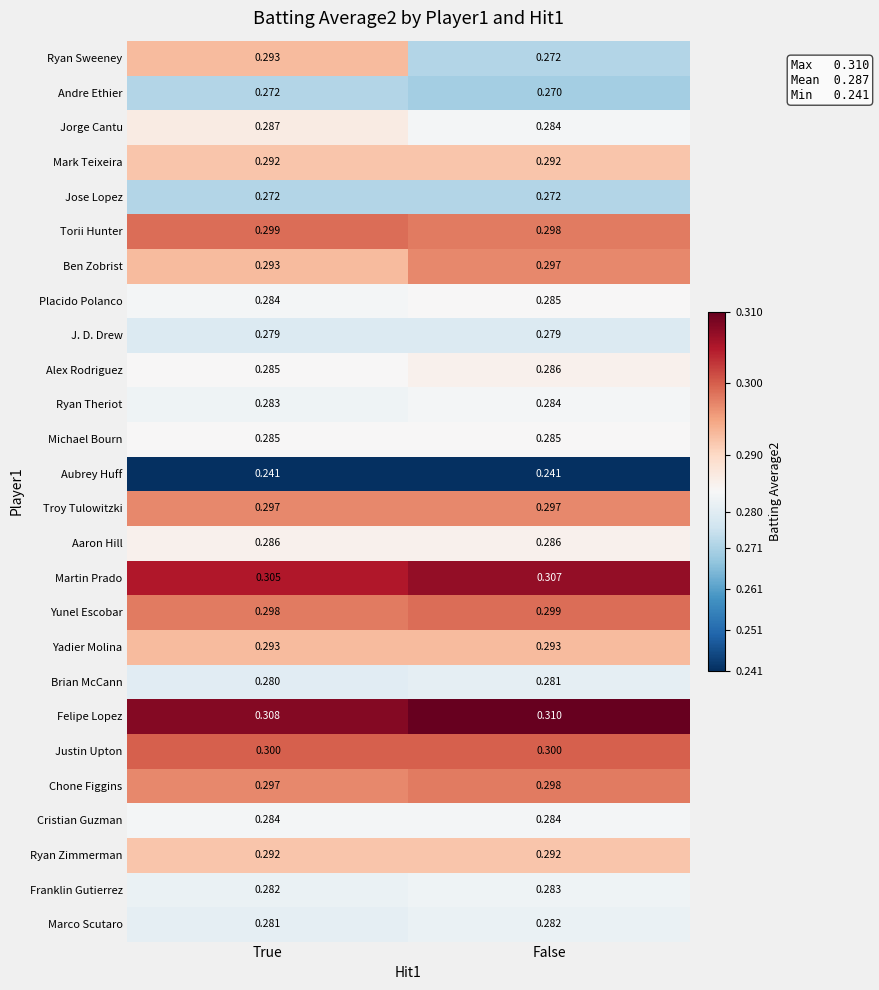

Which series has the largest total across all categories?

Felipe Lopez